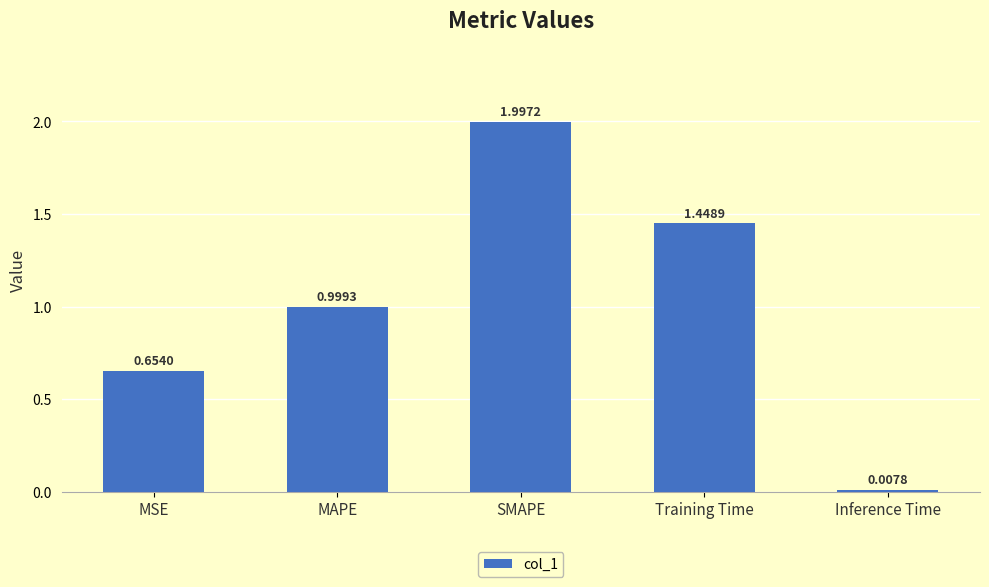

Is it true that the value at MSE is 0.3?

False